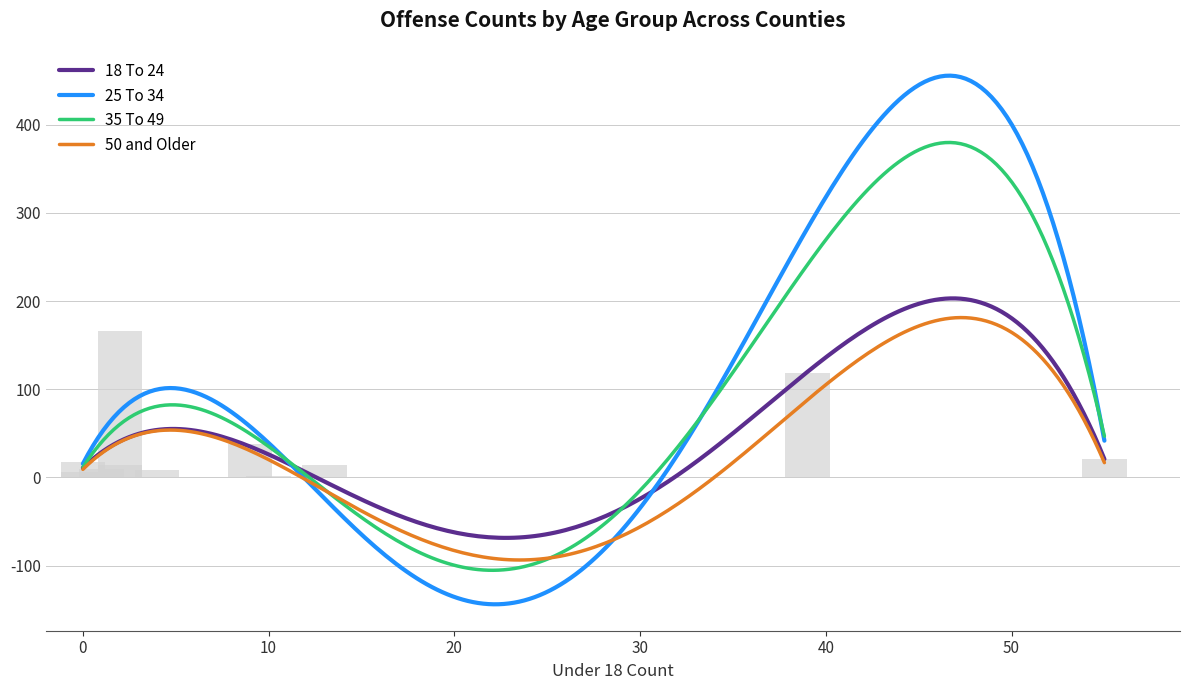

Between 10 and 1, which is larger?

1